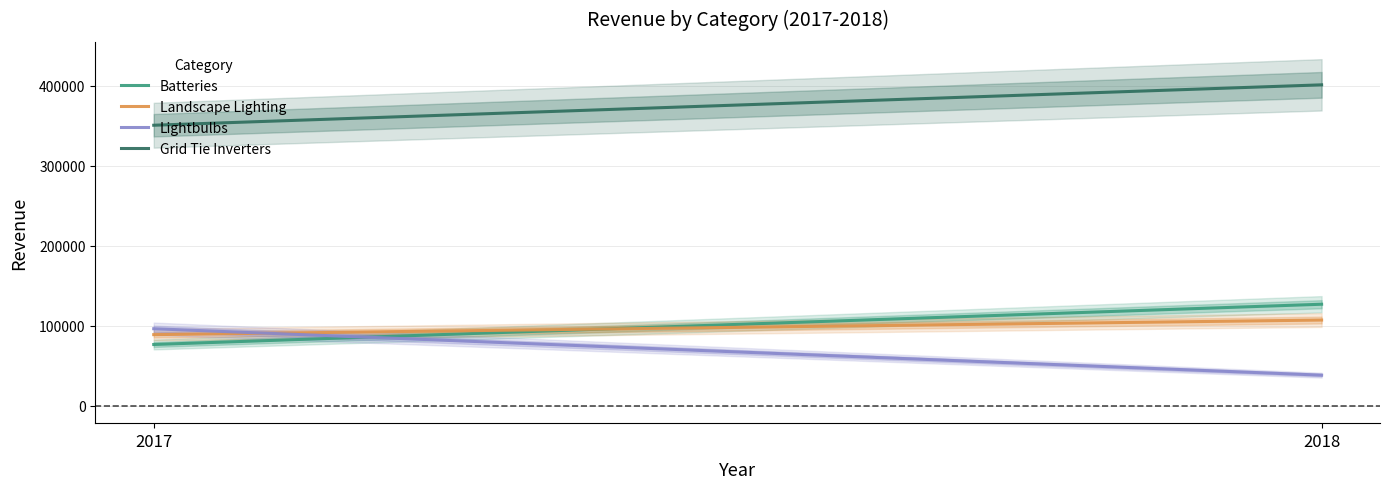

Read the Lightbulbs value at 2018, to the nearest 100.

38300